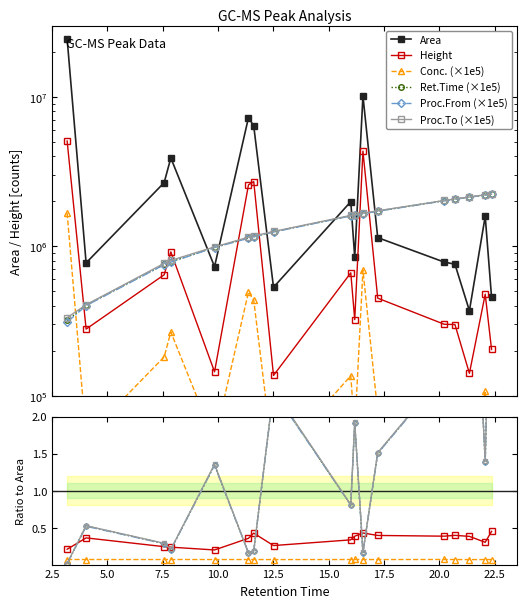

The Ret.Time series shows 319000.0 at 4. True or false?

True